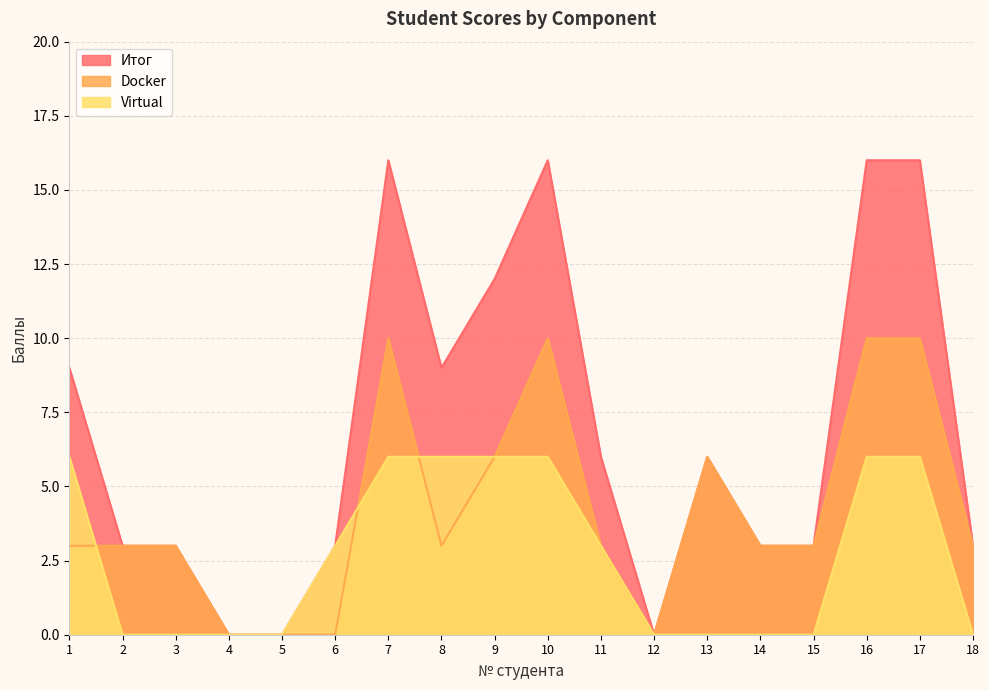

What is the sum of all Virtual values?

48